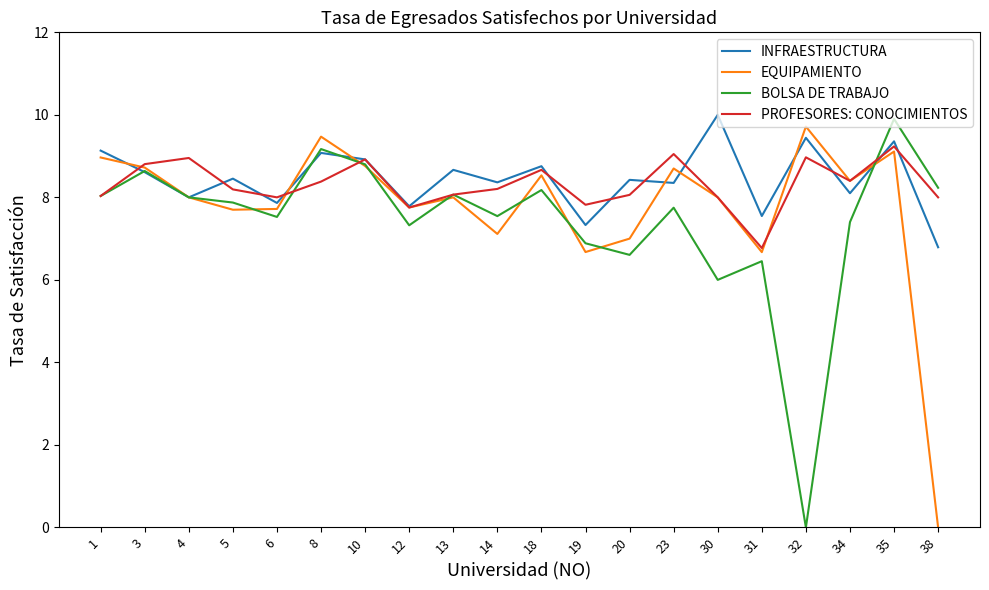

The value of BOLSA DE TRABAJO at 10 is 2.0. True or false?

False